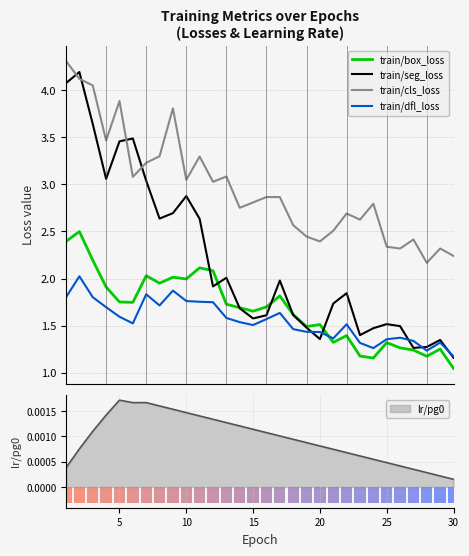

True or false: train/seg_loss and train/cls_loss intersect in this chart.

True